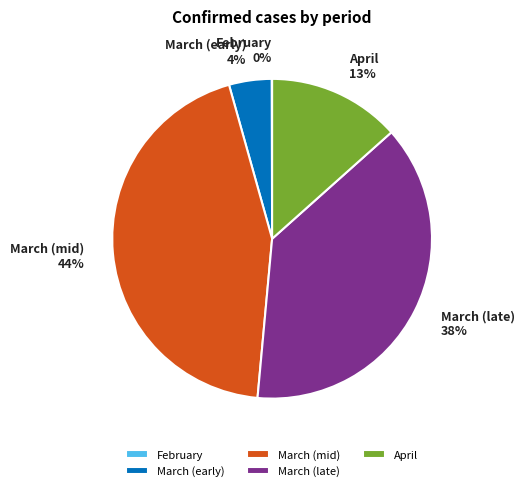

Which has a higher value, March (late) or March (mid)?

March (mid)